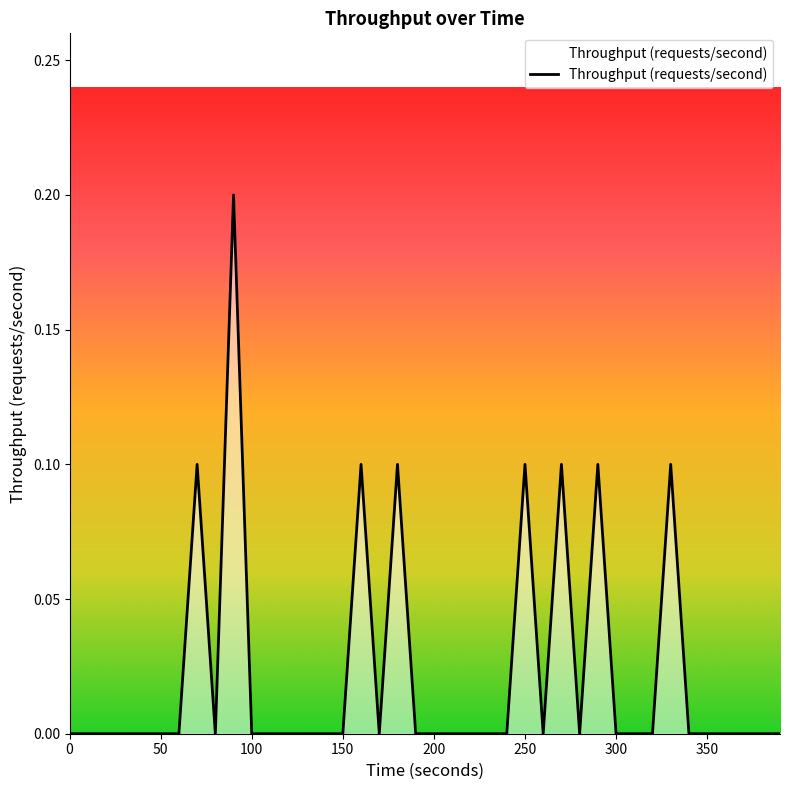

Does the chart display data point markers on the line(s)?

No